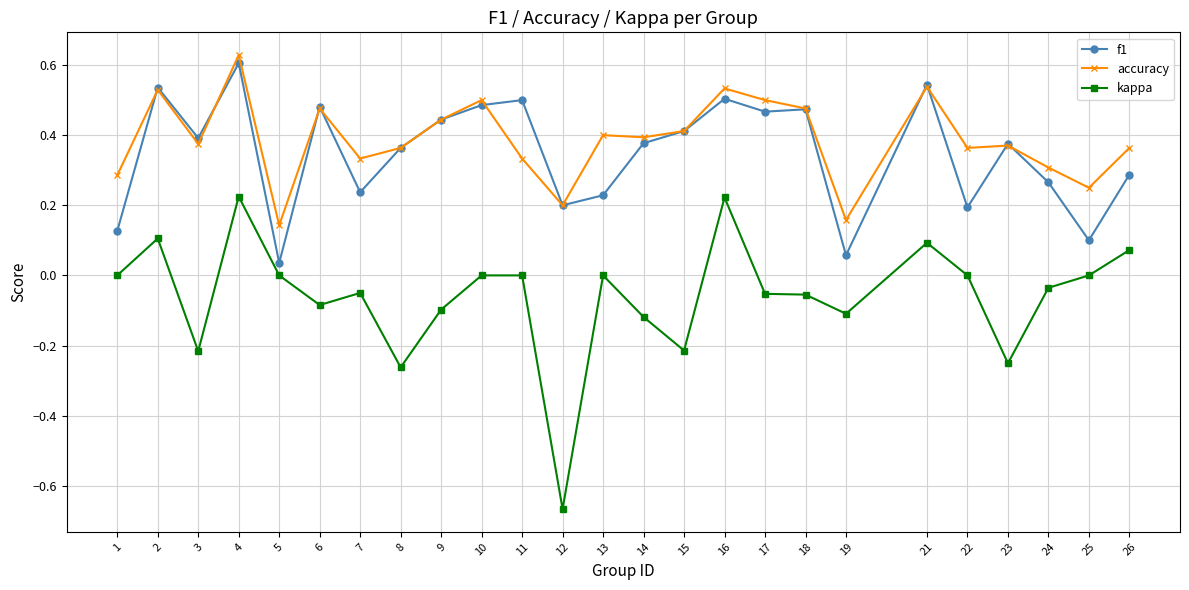

How many data points does each series have?

25